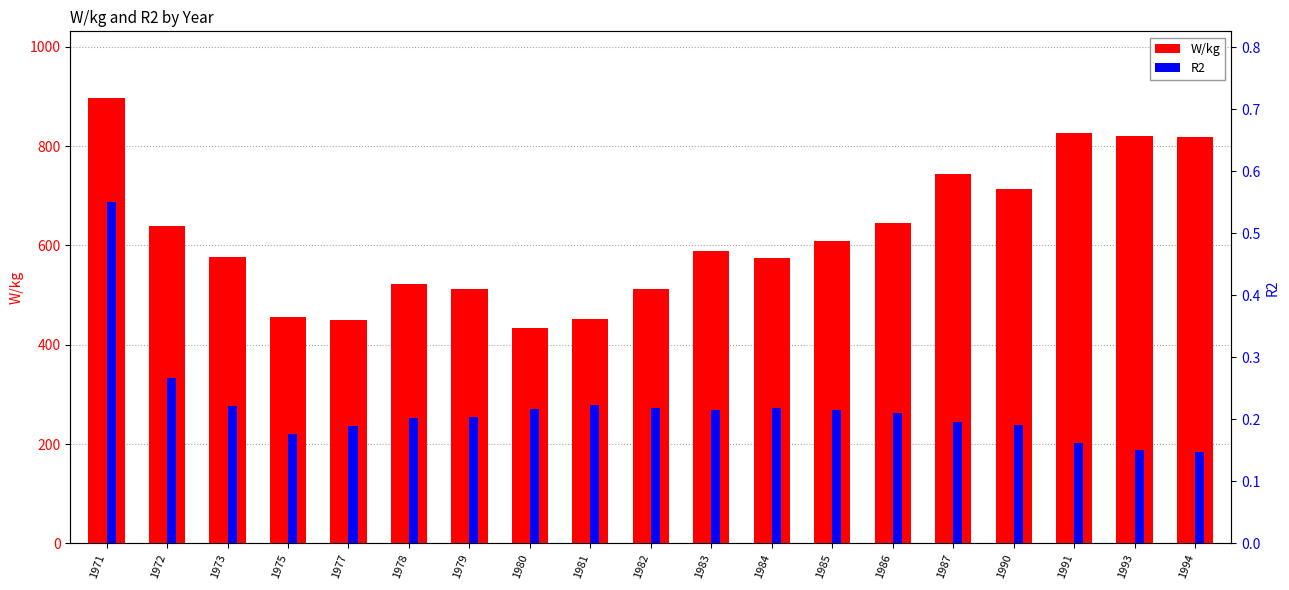

Which series has the largest range (max minus min)?

W/kg